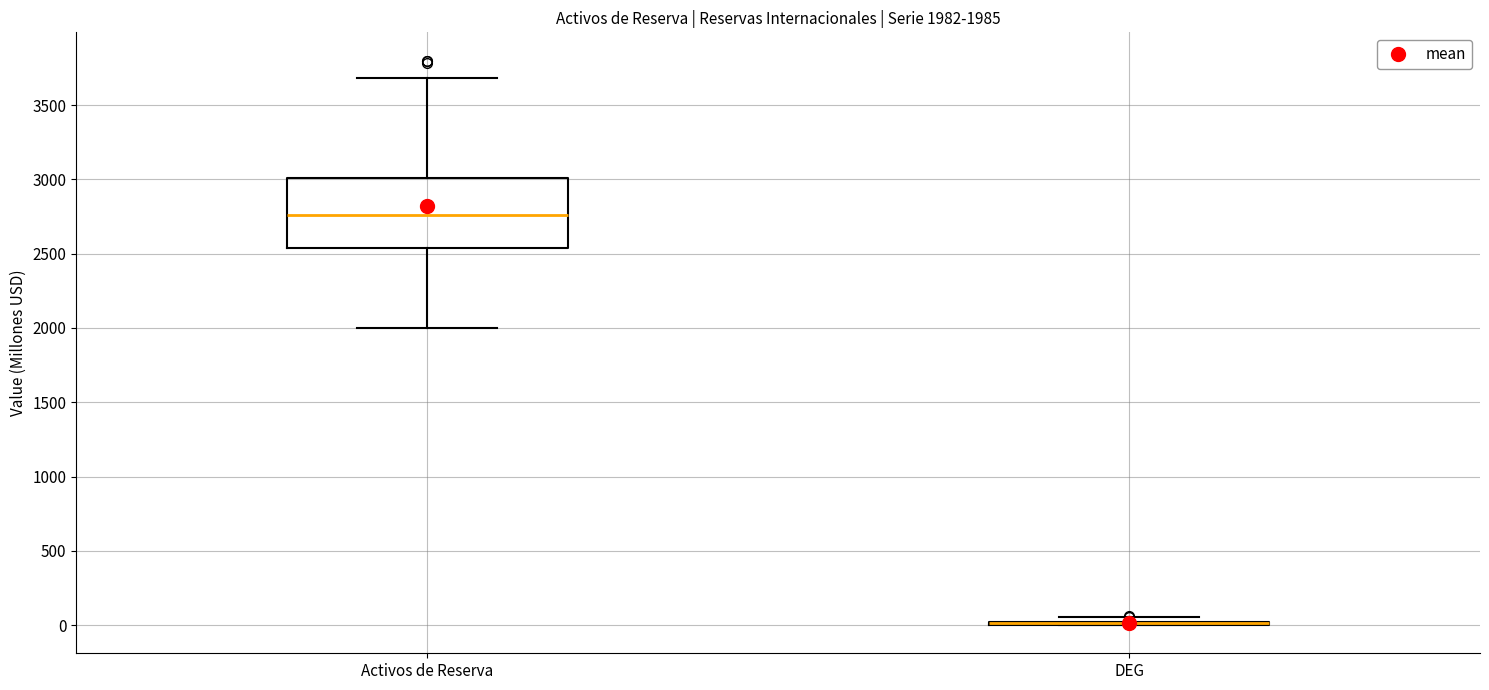

Which box is the tallest, from its lower edge to its upper edge?

Activos de Reserva